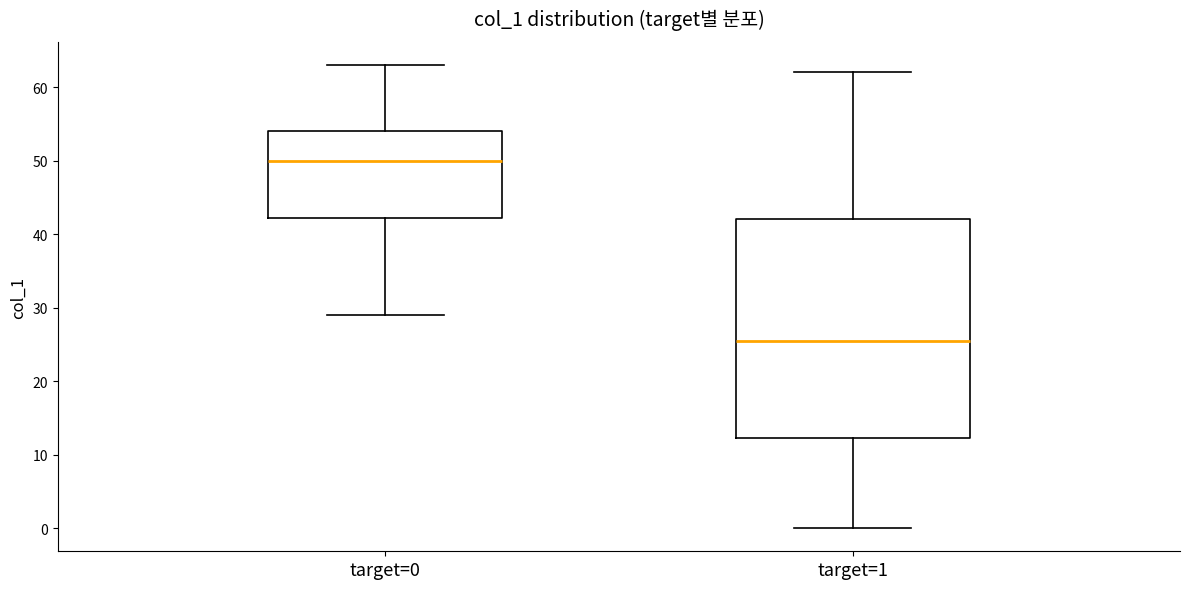

Reading left to right, read every box against the y-axis: the position of its median line, the range the box covers, and the ends of its whiskers. The values are not printed on the chart, so give them approximately, as read against the axis.

target=0: median 50, box 42 to 54, whiskers 29 to 63
target=1: median 26, box 12 to 42, whiskers 0 to 62